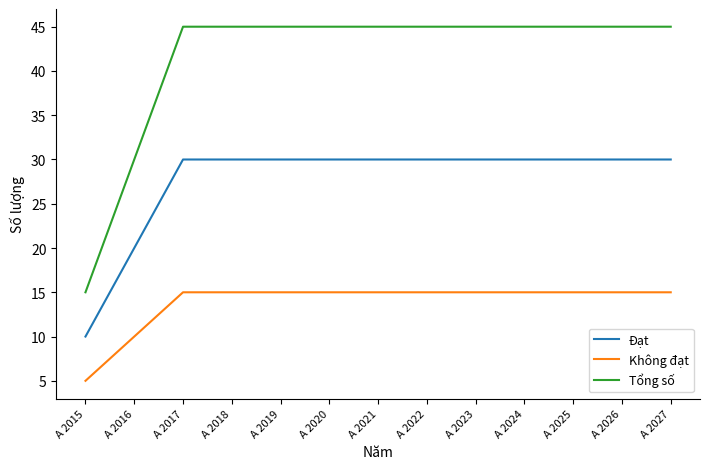

True or false: Đạt and Không đạt cross at least once.

False